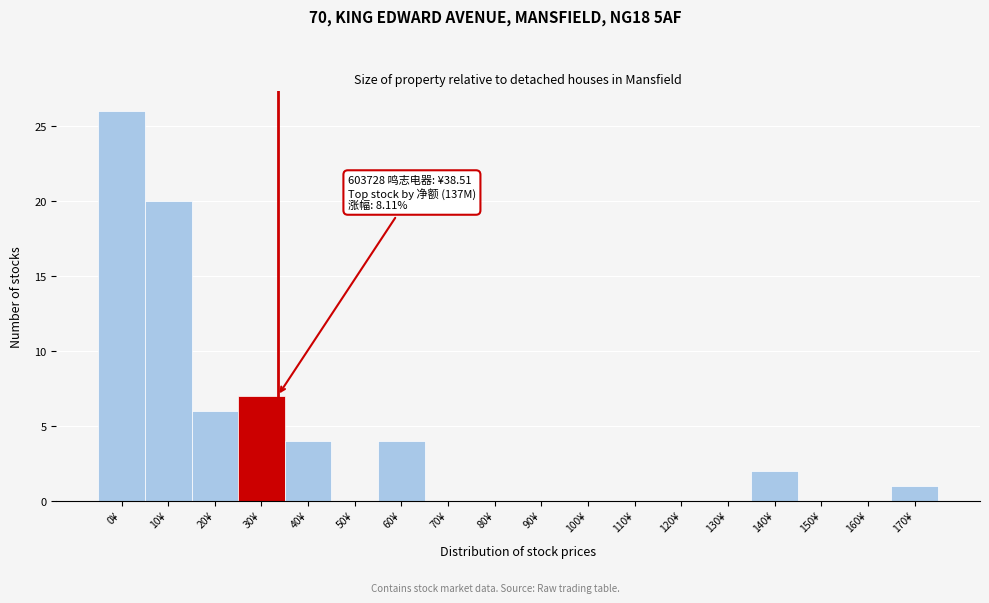

Reading left to right, list all the values displayed in this chart.

0¥=26	10¥=20	20¥=6	30¥=7	40¥=4	50¥=0	60¥=4	70¥=0	80¥=0	90¥=0	100¥=0	110¥=0	120¥=0	130¥=0	140¥=2	150¥=0	160¥=0	170¥=1